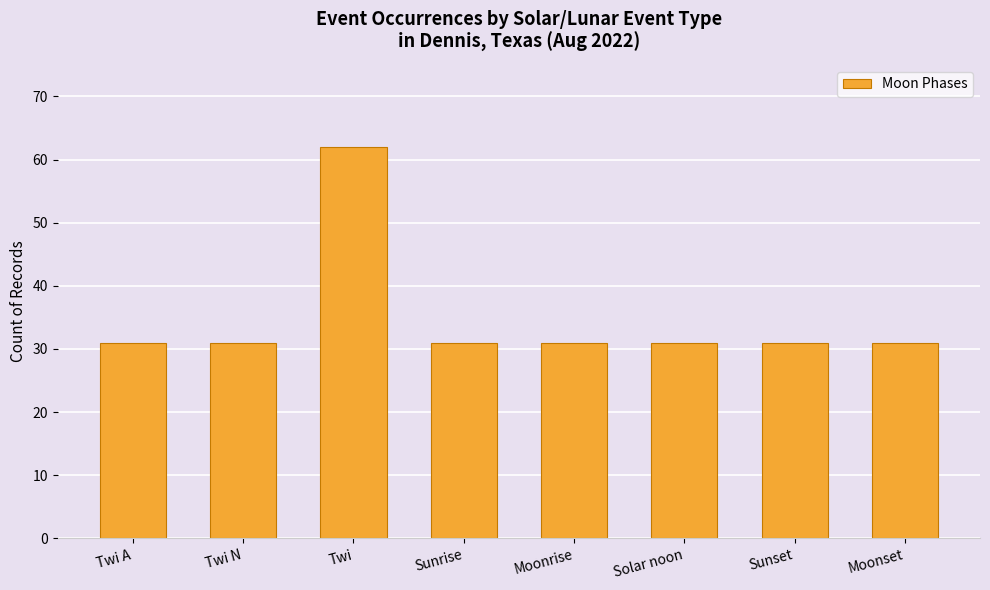

What position from the left is Sunrise?

4